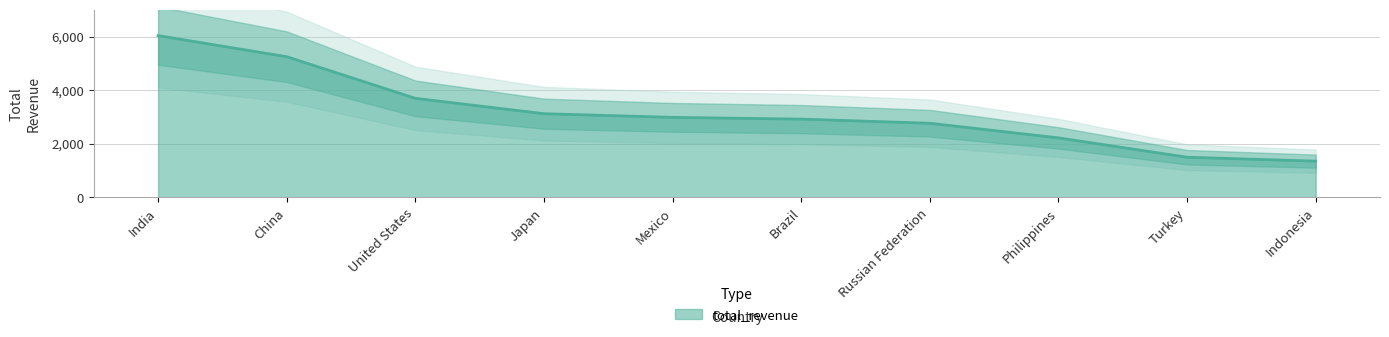

Reading right to left, what are all the values shown in this chart?

1352.7	1498.5	2219.7	2765.6	2919.2	2984.8	3121.5	3694.3	5247.0	6032.8